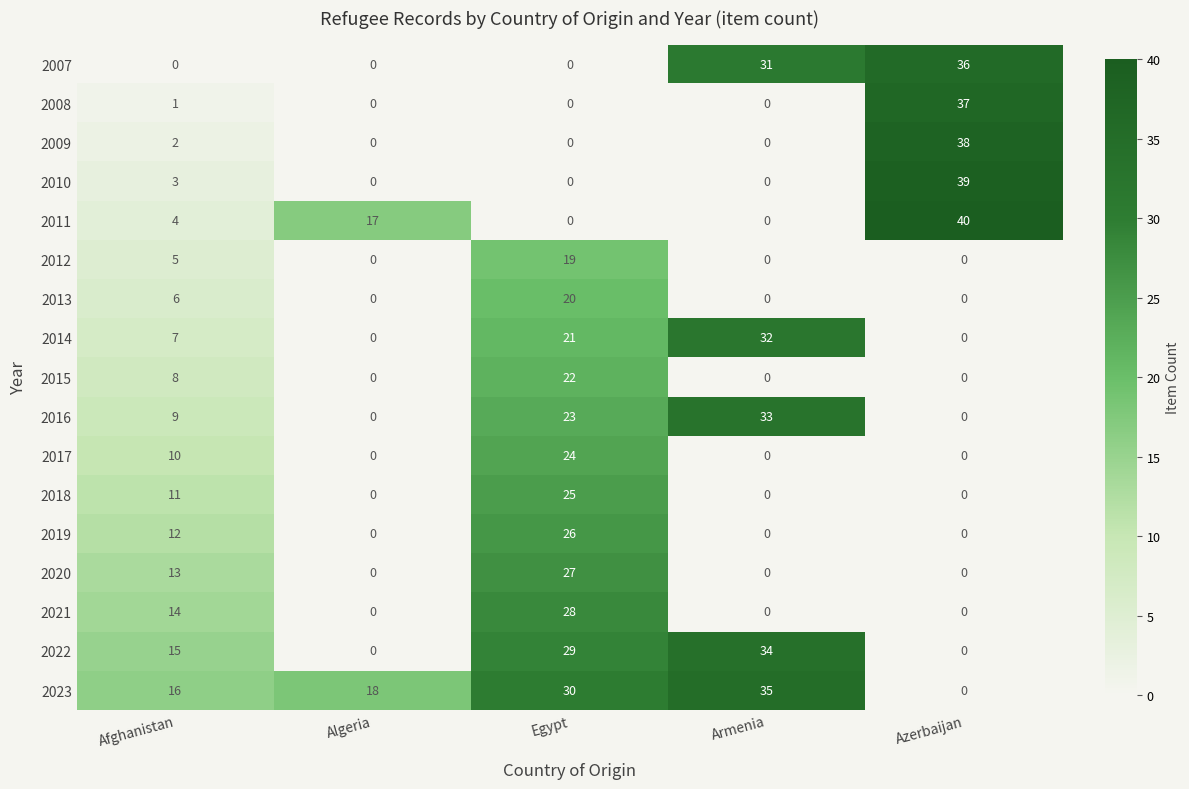

What is the total value across all series at Egypt?

294